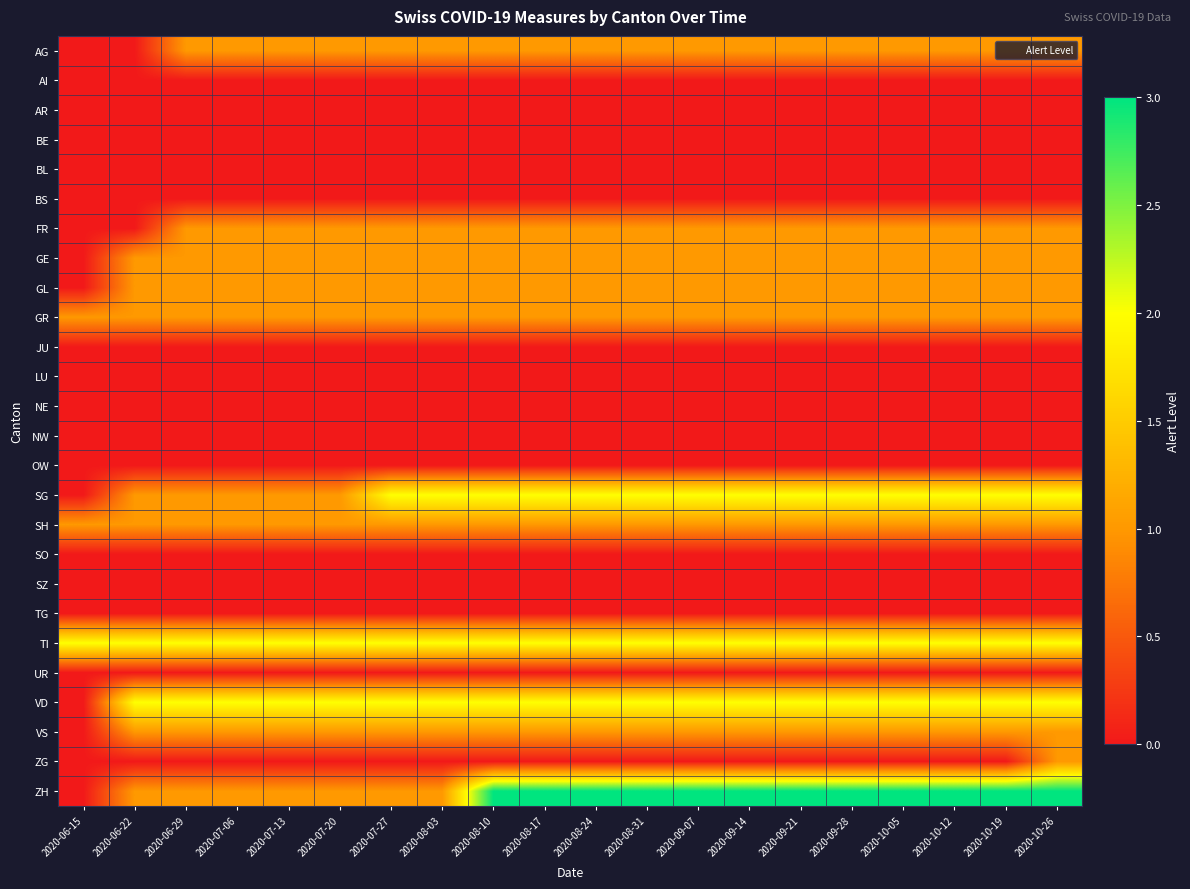

Which series has the largest total across all categories?

ZH